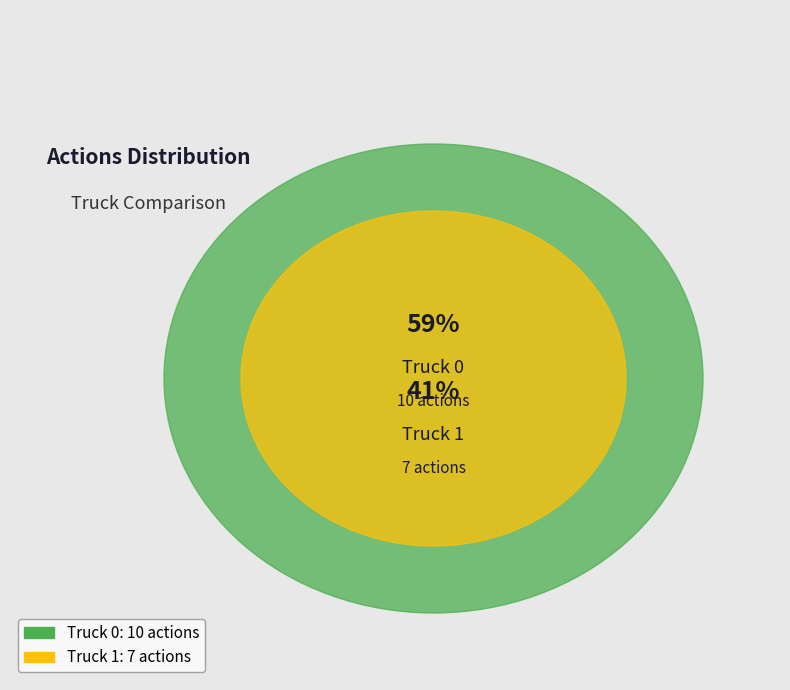

Combined, what portion of the pie is Truck 0 and Truck 1?

100.0%